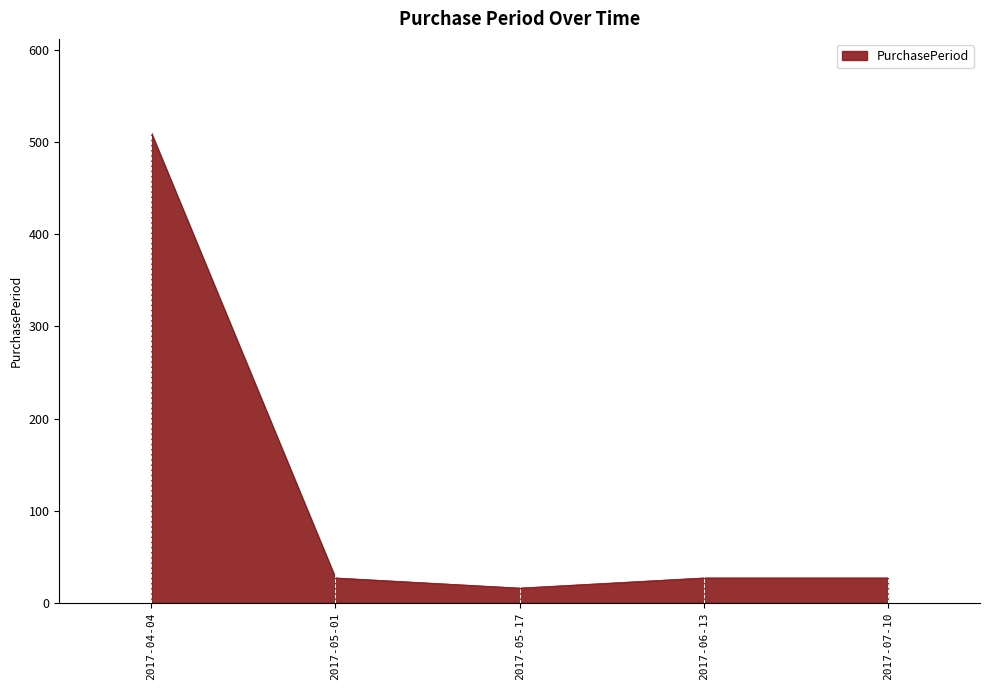

What is the ratio of the value at 2017-04-04 to the value at 2017-07-10?

18.9